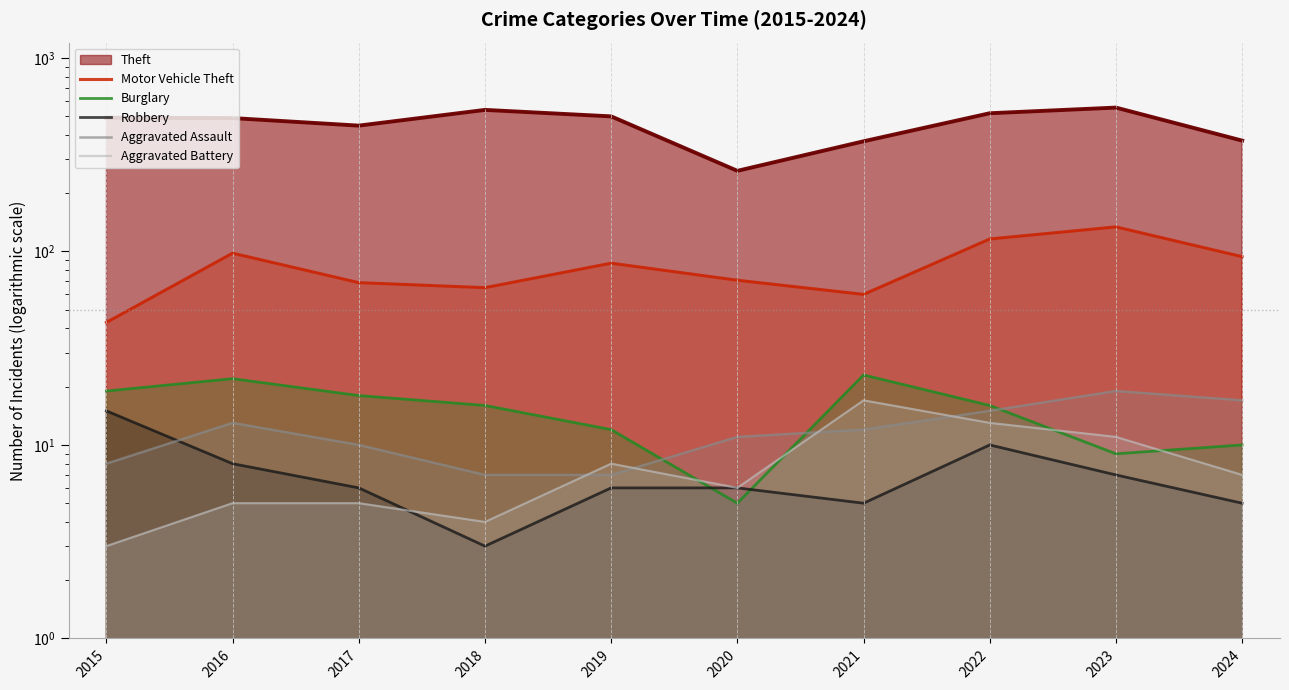

True or false: Burglary has a value of 15 at 2024.

False